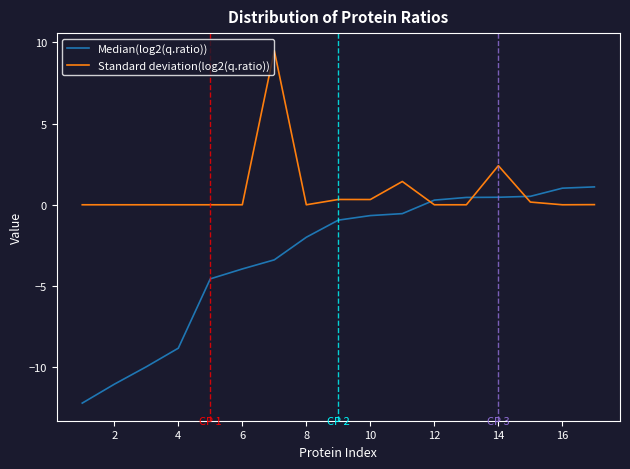

Which series has the largest range (max minus min)?

Median(log2(q.ratio))